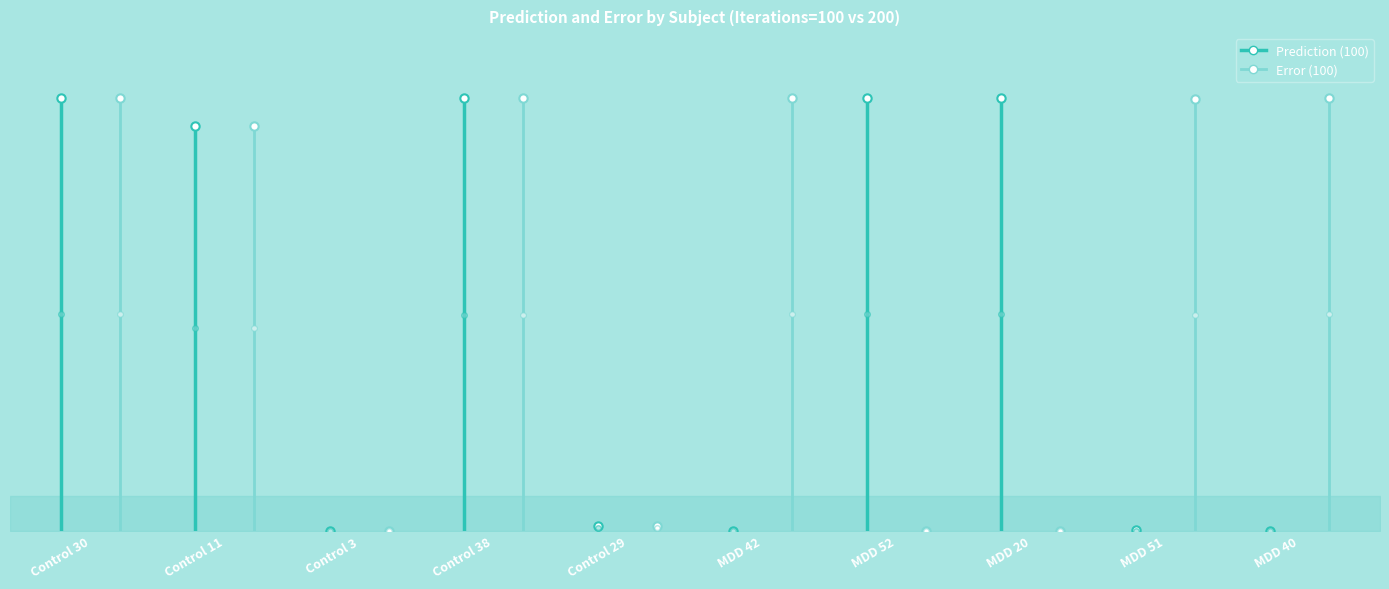

True or false: Prediction (100) has a value of 0.0 at MDD 51.

False